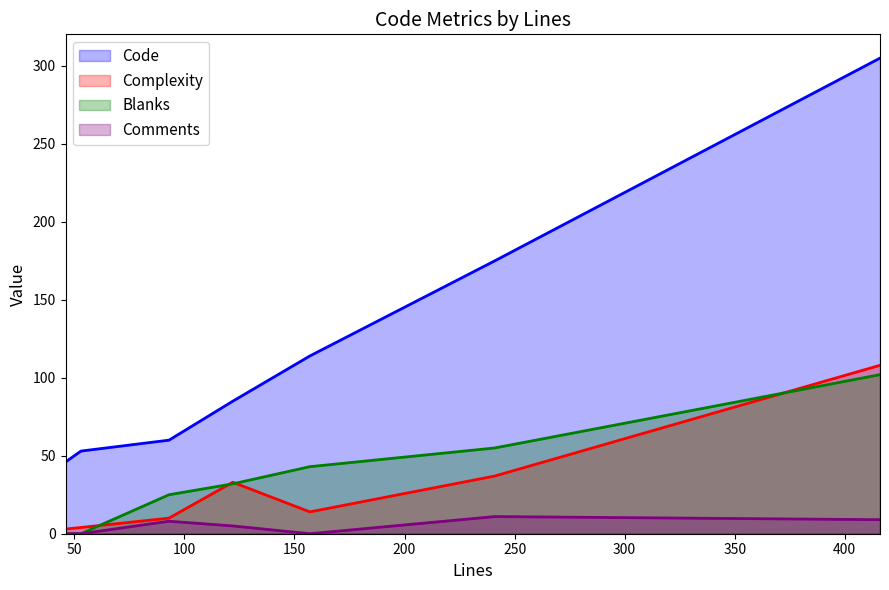

True or false: Blanks has a value of 32 at 122.

True